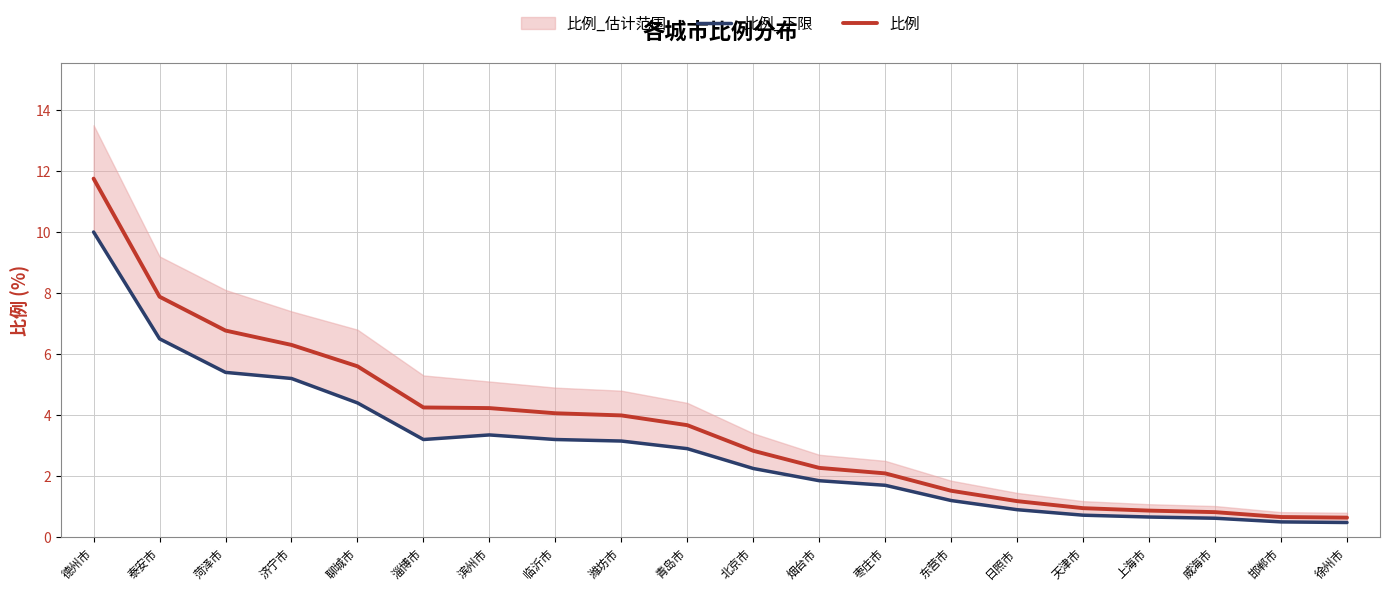

True or false: 比例_下限 and 比例 cross at least once.

False